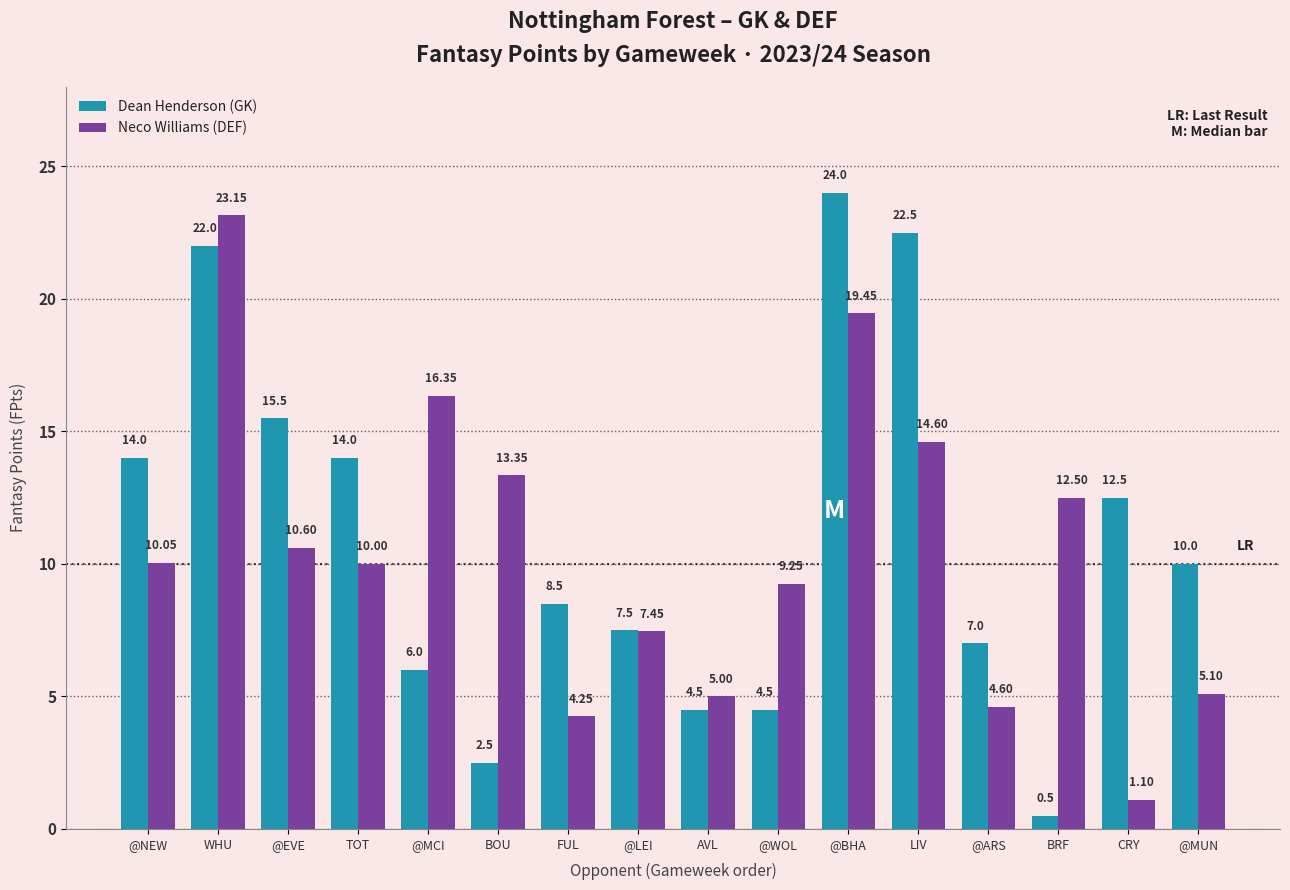

What position from the left is BOU?

6